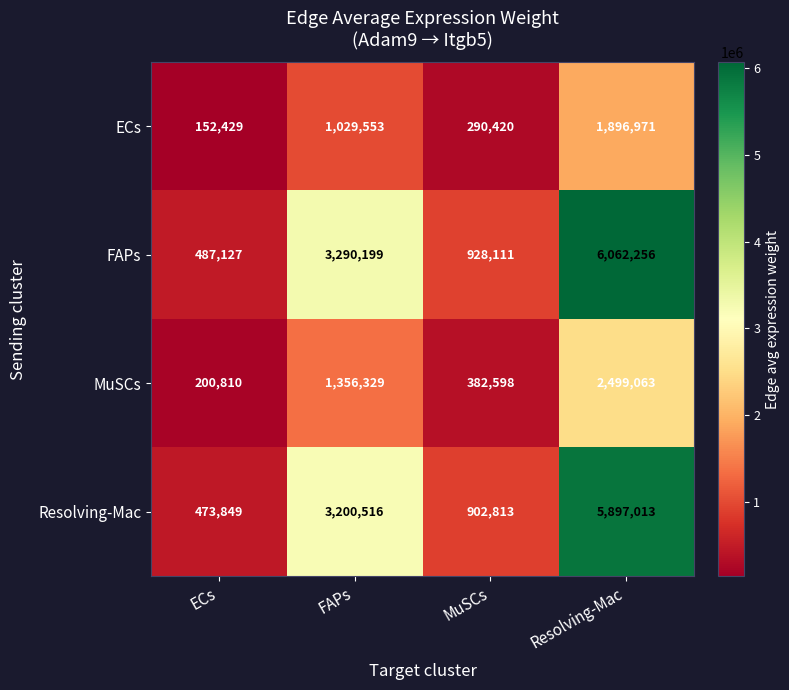

The value of Resolving-Mac at ECs is 473849. True or false?

True